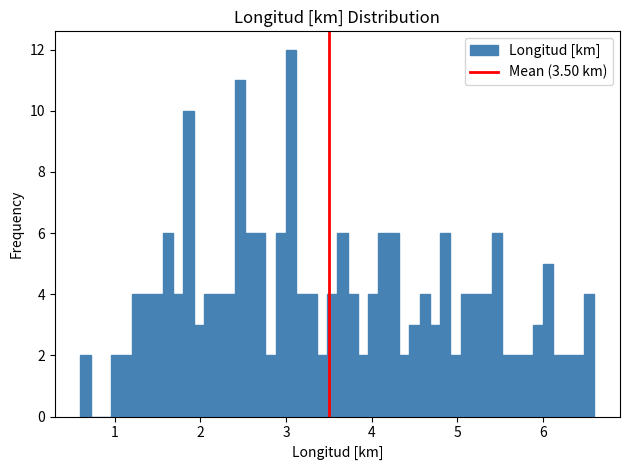

Read against the x-axis, roughly where is the centre of the tallest bar?

3.1